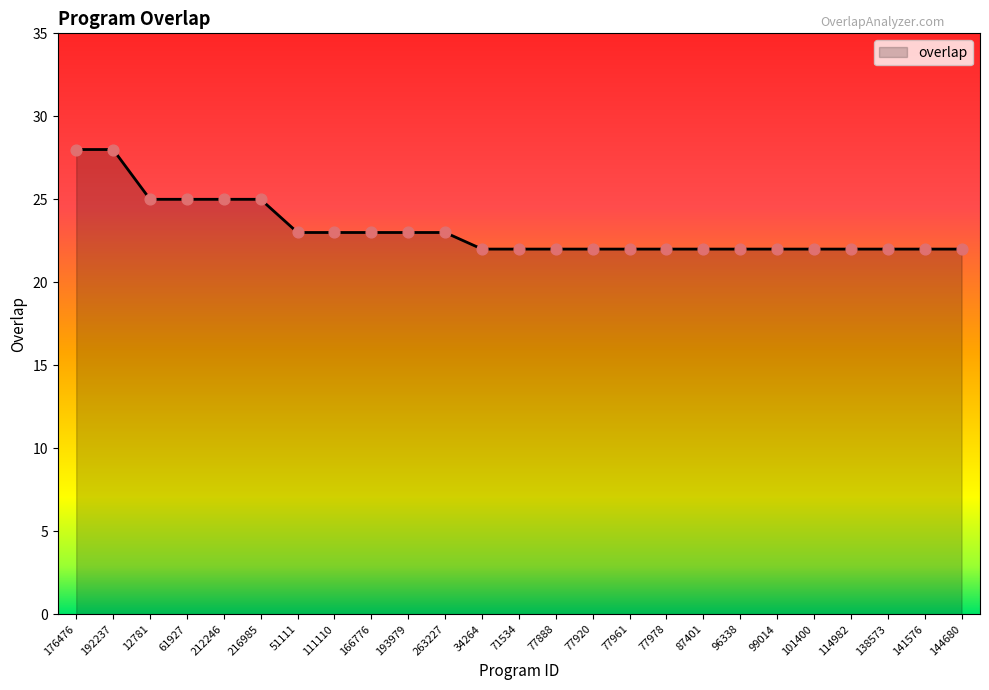

What is the ratio of the value at 114982 to the value at 34264?

1.0